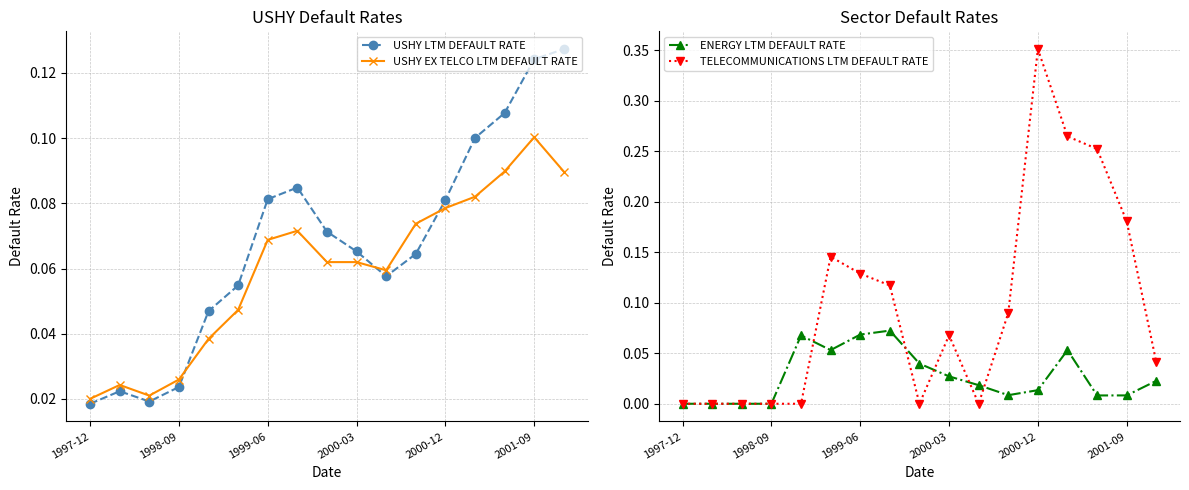

How many interior local valleys does the USHY LTM DEFAULT RATE series have?

2